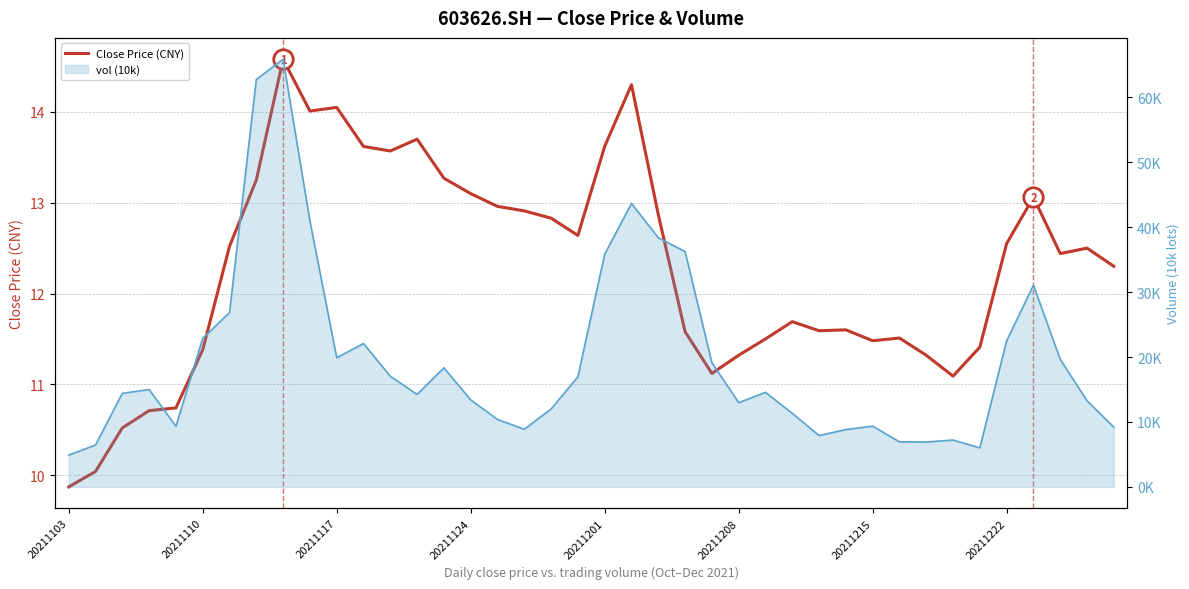

How many points are lower than both their immediate neighbors (excluding endpoints)?

8